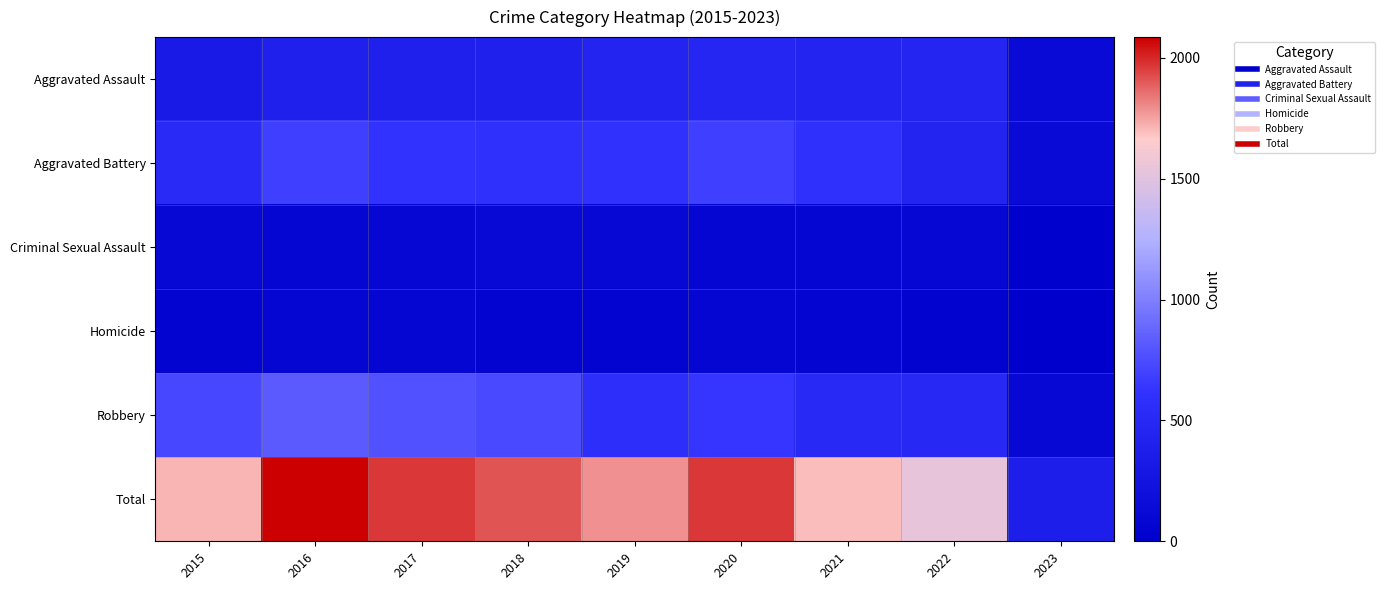

Reading right to left, extract all data points from this chart.

Aggravated Assault: 2023=123	2022=457	2021=452	2020=468	2019=452	2018=392	2017=396	2016=402	2015=323
Aggravated Battery: 2023=128	2022=446	2021=587	2020=691	2019=608	2018=600	2017=623	2016=691	2015=515
Criminal Sexual Assault: 2023=18	2022=94	2021=82	2020=89	2019=102	2018=122	2017=90	2016=87	2015=105
Homicide: 2023=9	2022=48	2021=69	2020=81	2019=53	2018=56	2017=82	2016=87	2015=50
Robbery: 2023=99	2022=497	2021=506	2020=639	2019=577	2018=741	2017=780	2016=819	2015=726
Total: 2023=377	2022=1542	2021=1696	2020=1968	2019=1792	2018=1911	2017=1971	2016=2086	2015=1719